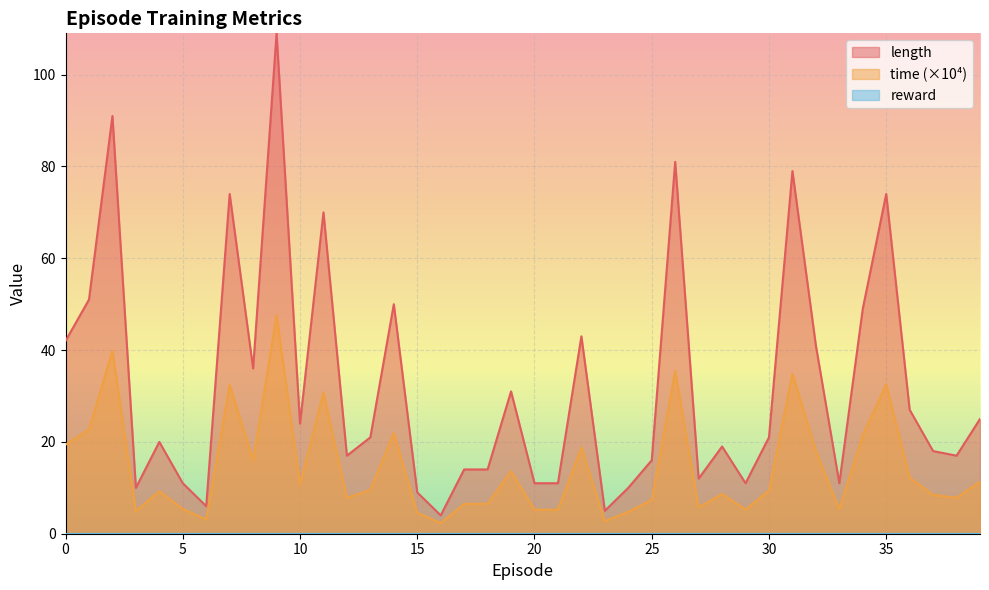

How many interior local peaks does the time series have?

12